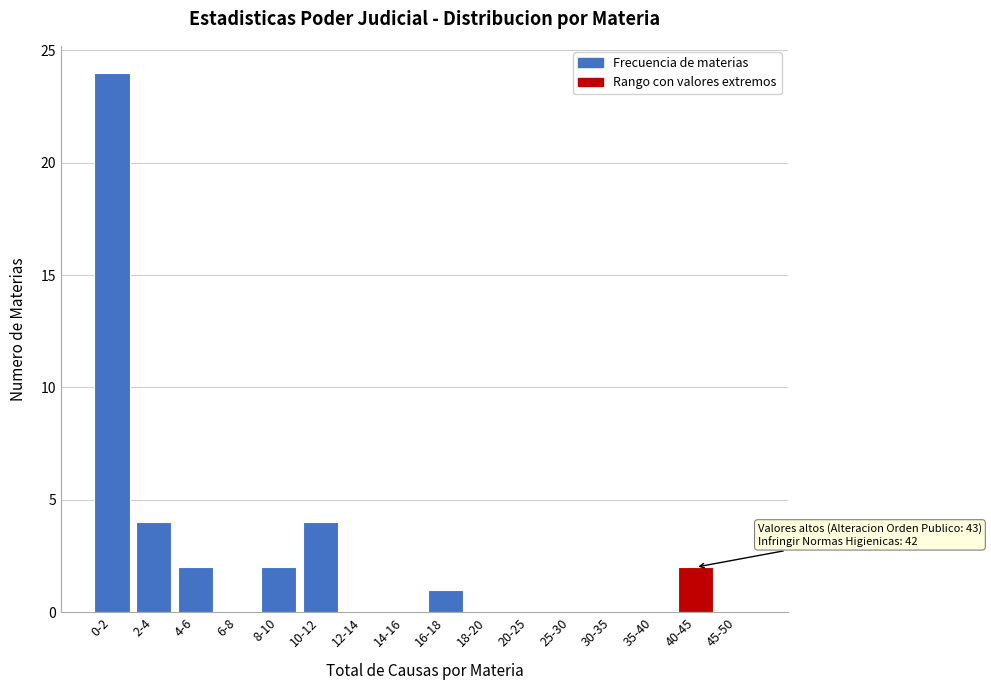

Reading left to right, extract all data points from this chart.

0-2=24	2-4=4	4-6=2	6-8=0	8-10=2	10-12=4	12-14=0	14-16=0	16-18=1	18-20=0	20-25=0	25-30=0	30-35=0	35-40=0	40-45=2	45-50=0